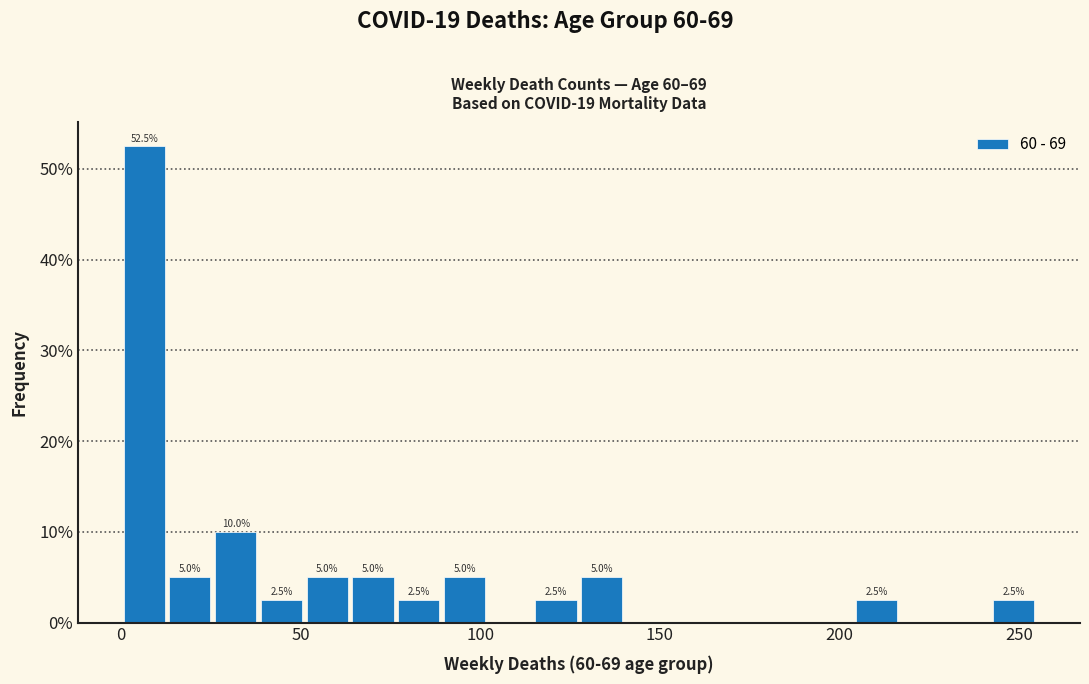

Around what value on the x-axis is the tallest bar? Give the approximate position of its centre, as read against the axis.

5